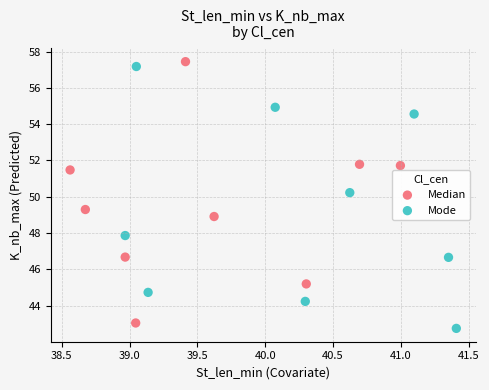

Which series reaches the minimum Y coordinate?

Mode